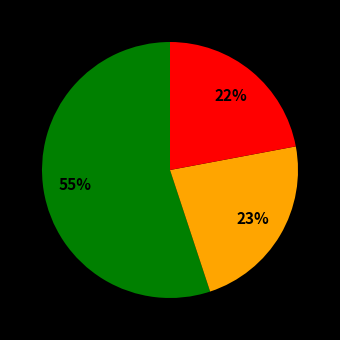

To the nearest percent, what is the average slice percentage?

33%